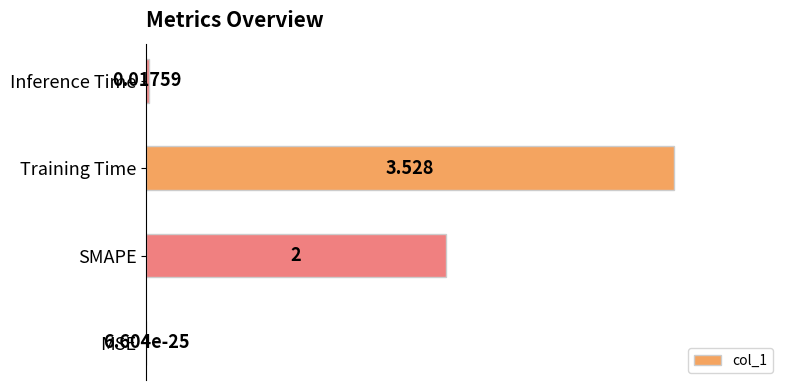

Which label corresponds to the largest value in the chart?

Training Time